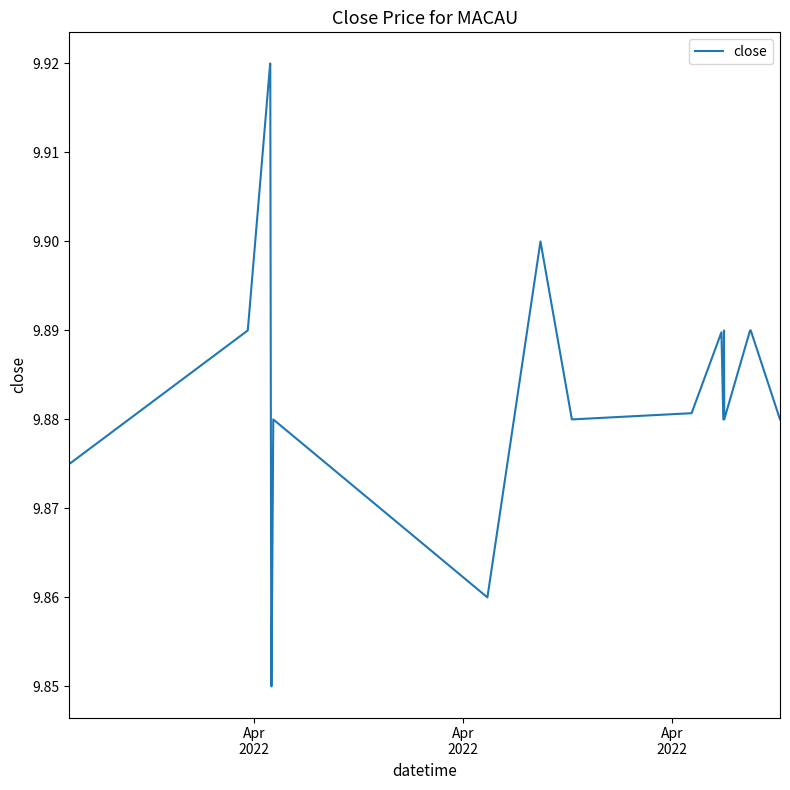

What is the minimum value shown in the chart?

9.8